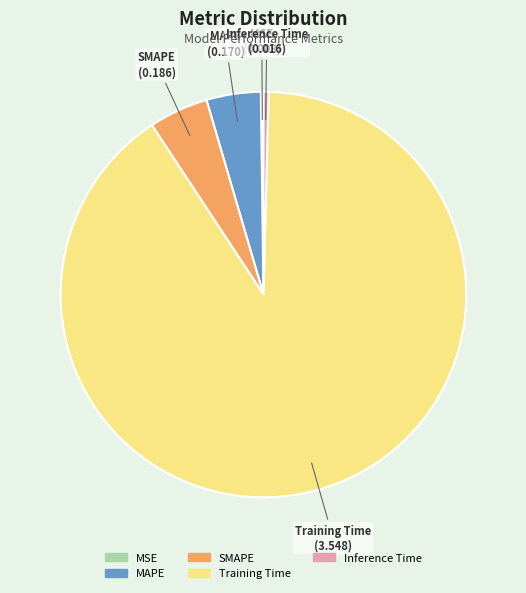

True or false: Inference Time accounts for 0% of the total.

True